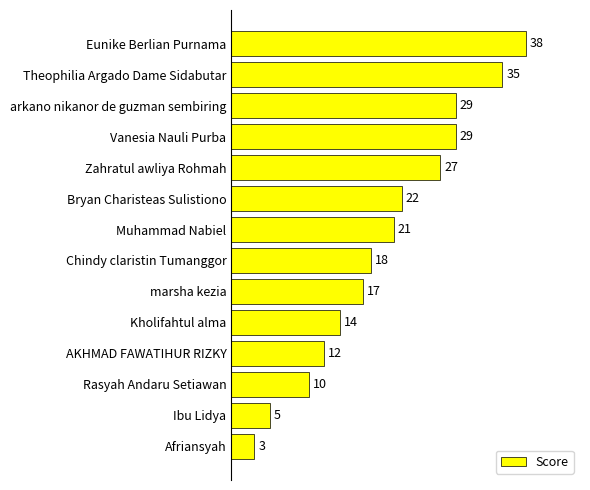

What is the value of the 6th bar from the top?

22